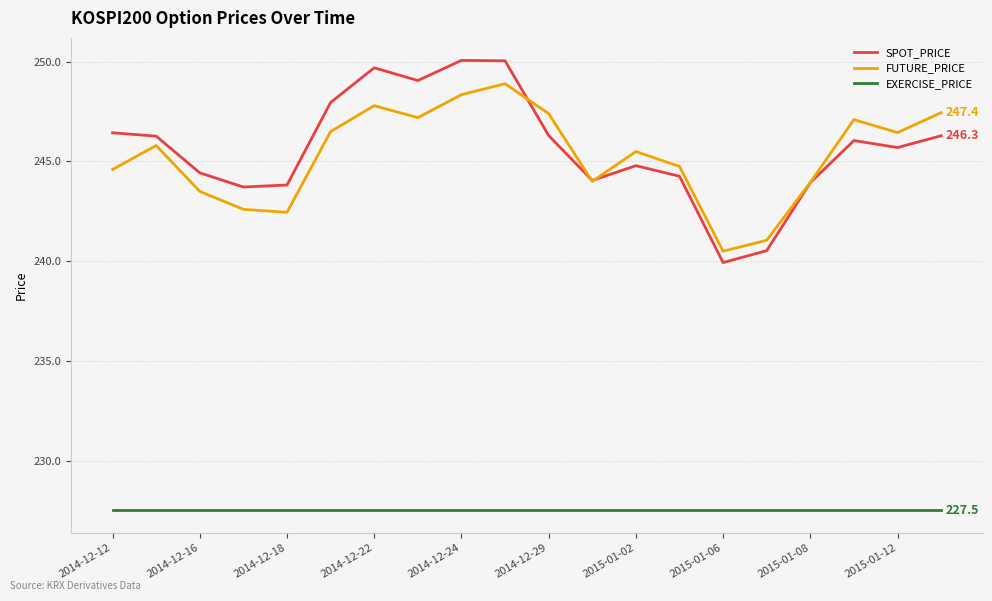

What is the maximum value shown in the chart?

250.1